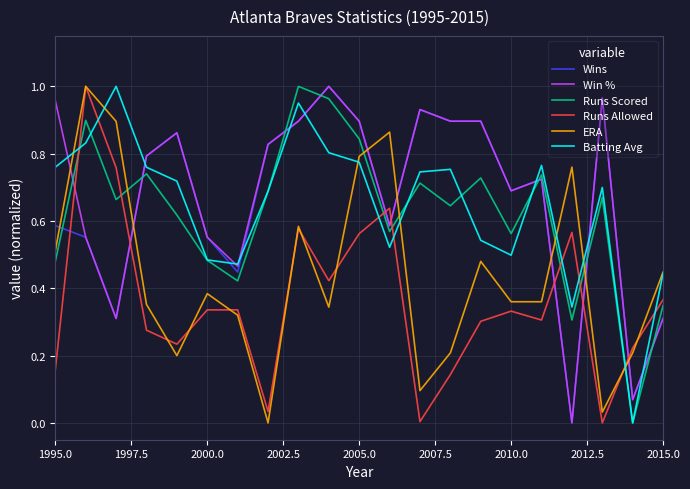

True or false: Wins has more than 1 interior local peaks.

True